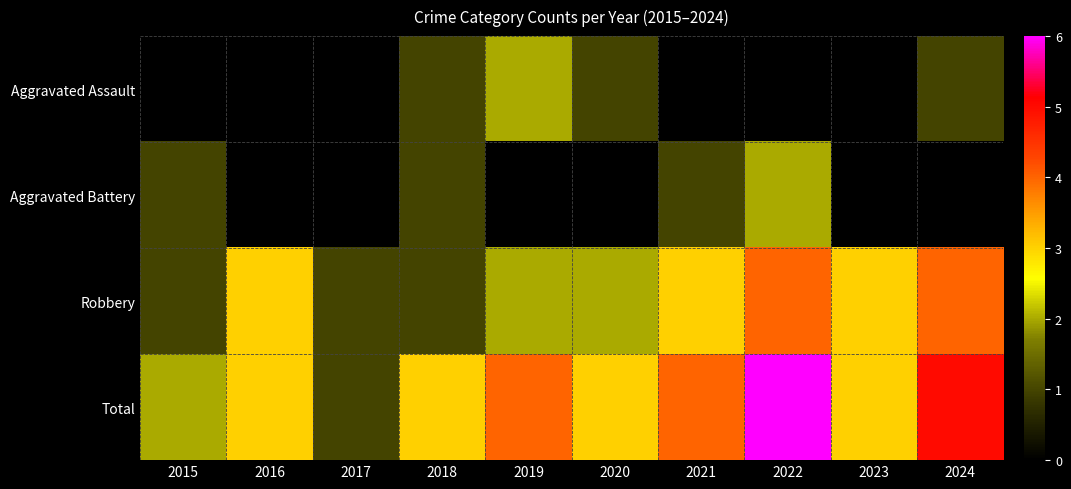

What is the greatest value displayed?

6